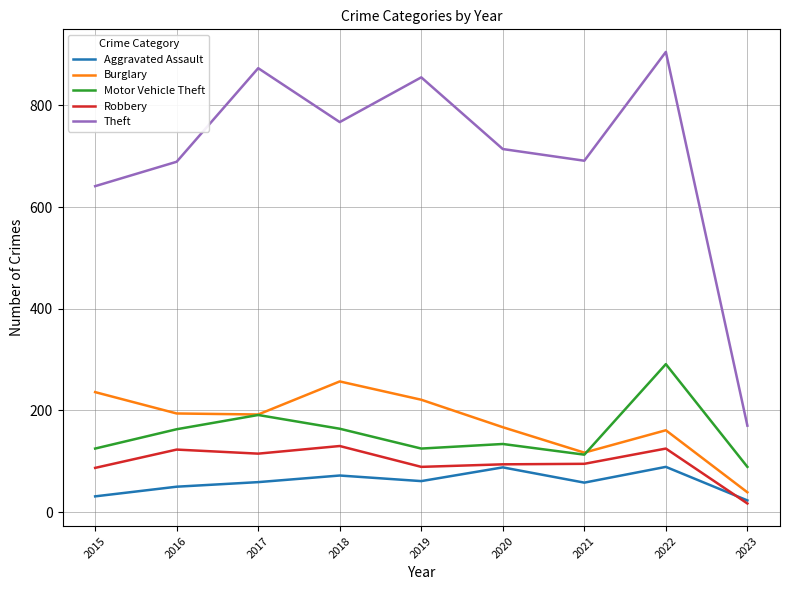

What is the minimum value for Burglary?

39